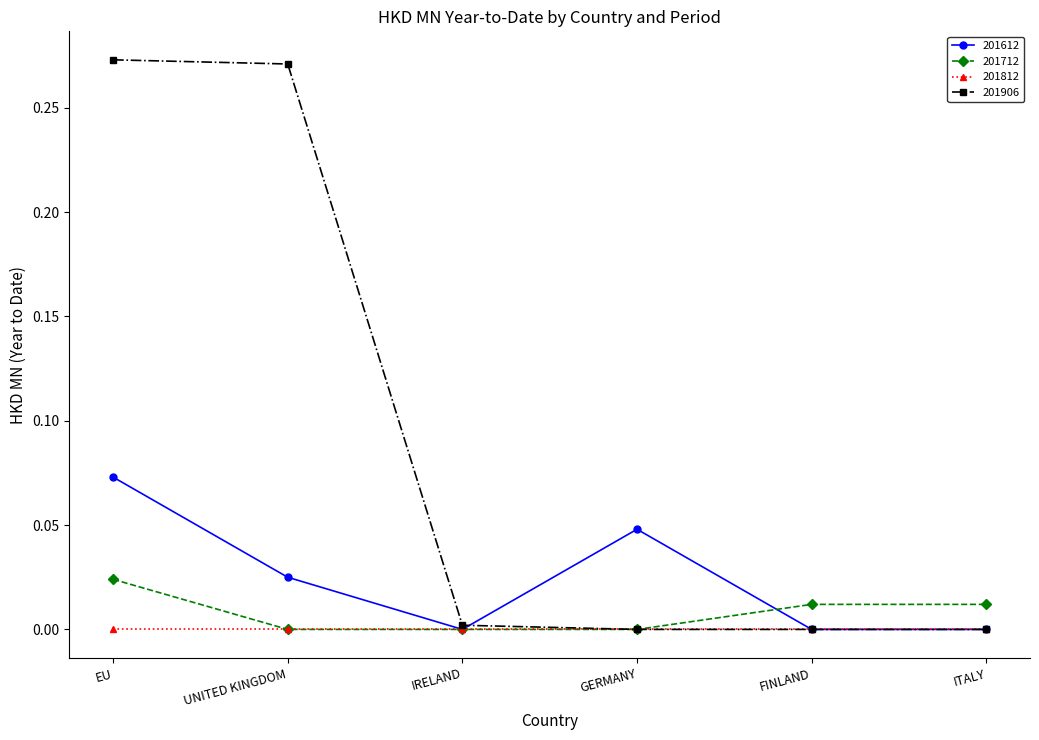

What is the label of the 1st point from the left?

EU